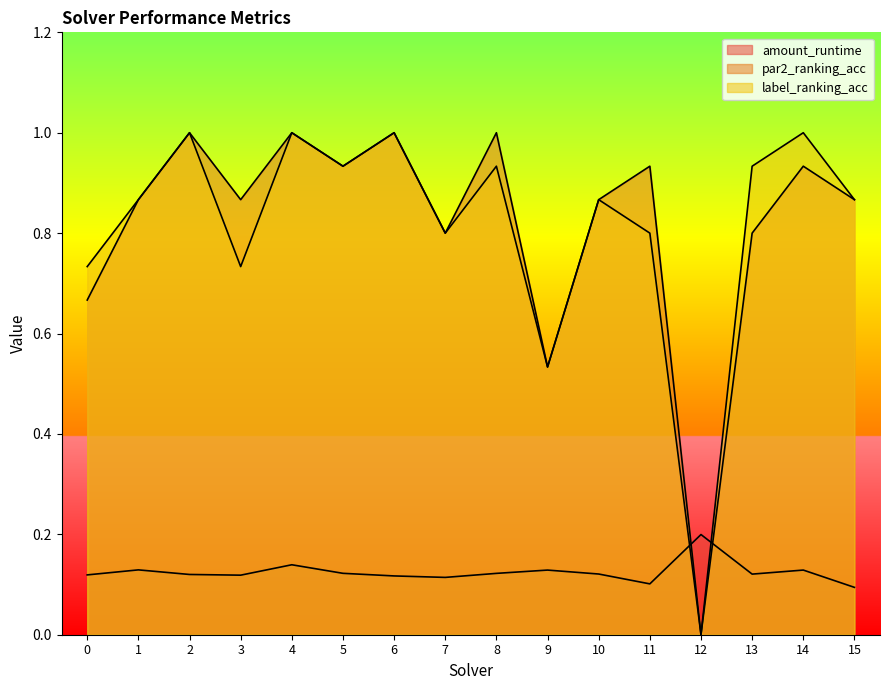

Reading left to right, what are all the values shown in this chart?

amount_runtime: 0=0.1	1=0.1	2=0.1	3=0.1	4=0.1	5=0.1	6=0.1	7=0.1	8=0.1	9=0.1	10=0.1	11=0.1	12=0.2	13=0.1	14=0.1	15=0.1
par2_ranking_acc: 0=0.7	1=0.9	2=1.0	3=0.9	4=1.0	5=0.9	6=1.0	7=0.8	8=1.0	9=0.5	10=0.9	11=0.9	12=0.0	13=0.8	14=0.9	15=0.9
label_ranking_acc: 0=0.7	1=0.9	2=1.0	3=0.7	4=1.0	5=0.9	6=1.0	7=0.8	8=0.9	9=0.5	10=0.9	11=0.8	12=0.0	13=0.9	14=1.0	15=0.9